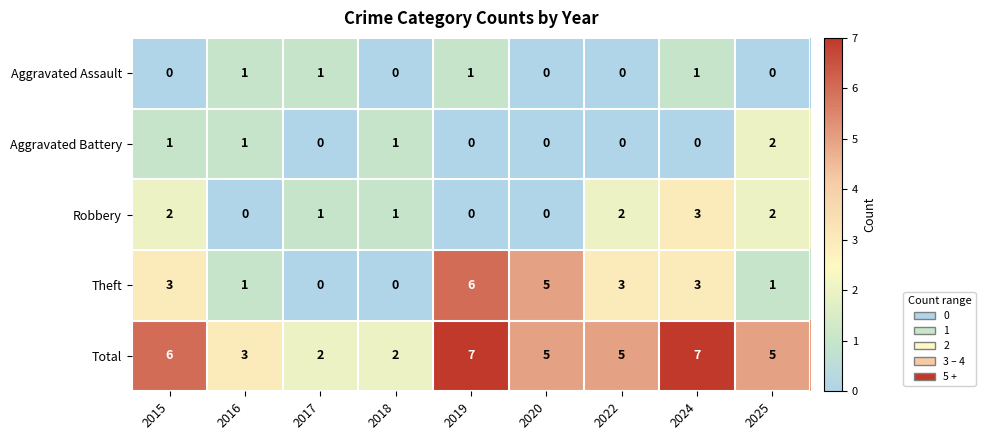

What is the difference between the maximum and minimum values in the Theft series?

6